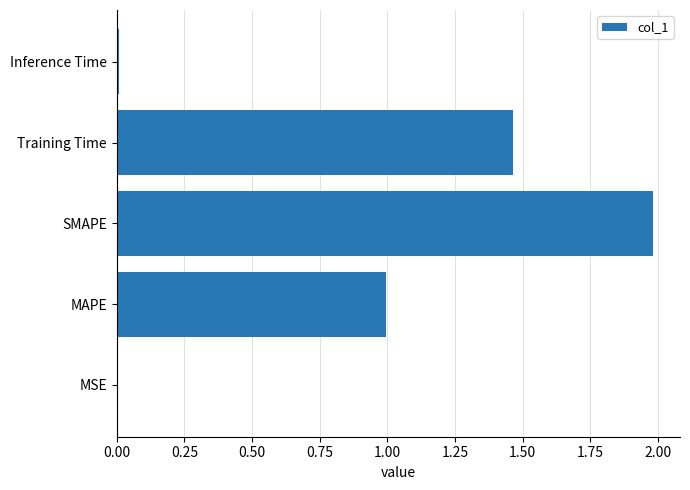

What is the approximate value at SMAPE?

2.0